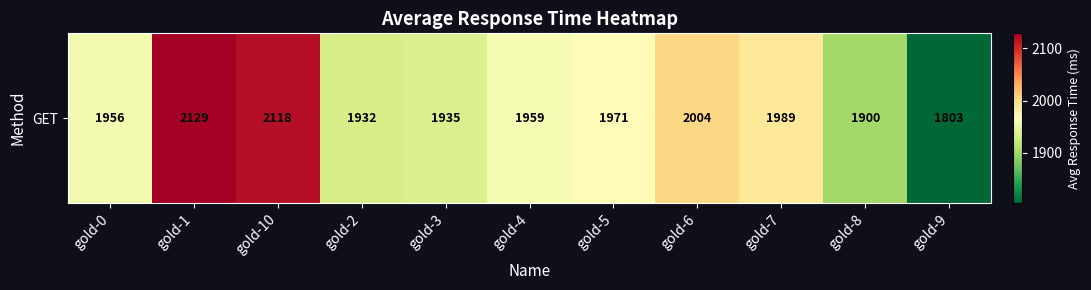

Reading right to left, what are all the values shown in this chart?

gold-9=1803	gold-8=1900	gold-7=1989	gold-6=2004	gold-5=1971	gold-4=1959	gold-3=1935	gold-2=1932	gold-10=2118	gold-1=2129	gold-0=1956